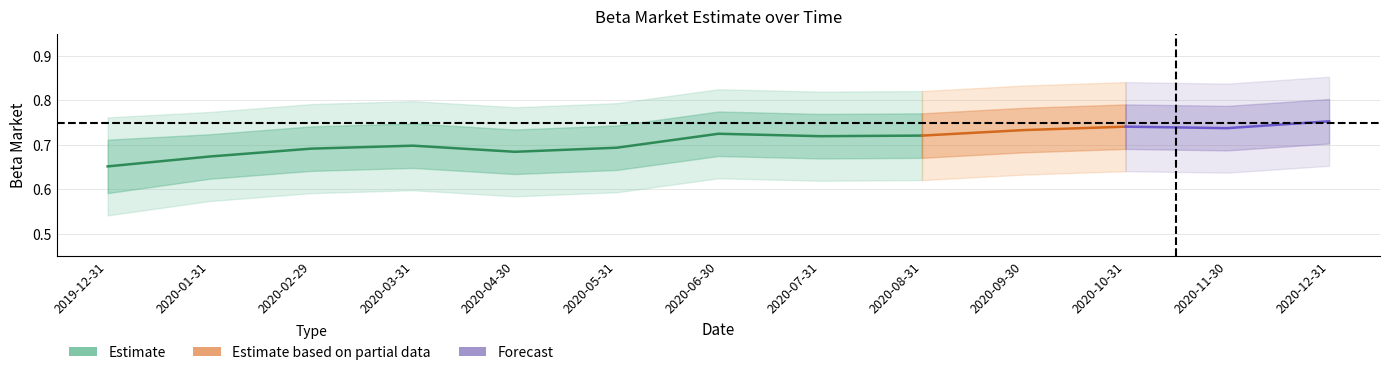

What is the label of the 5th point from the left?

2020-04-30